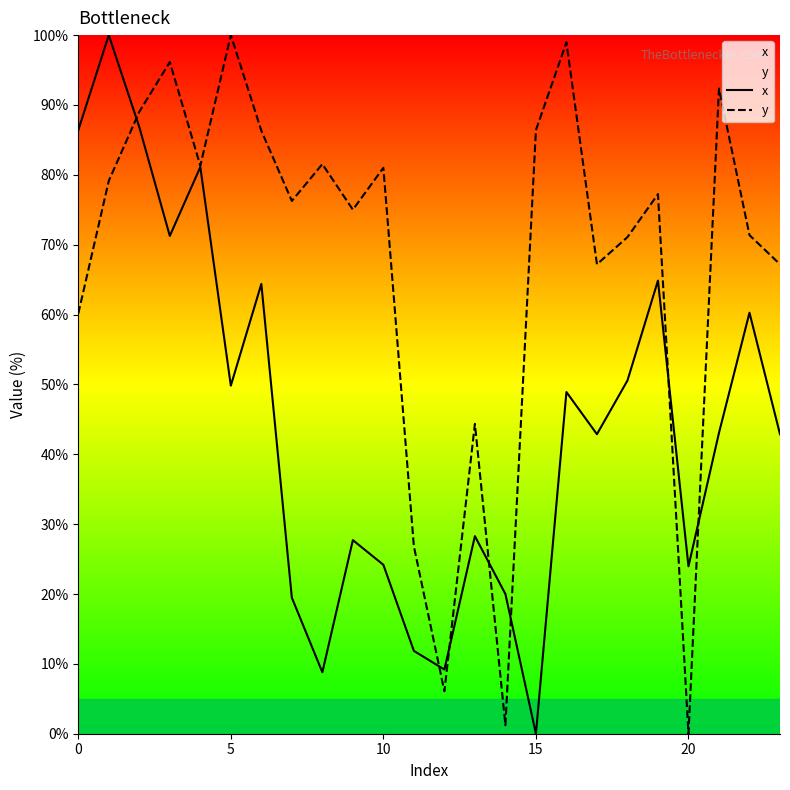

What is the highest value of the x series?

100.0